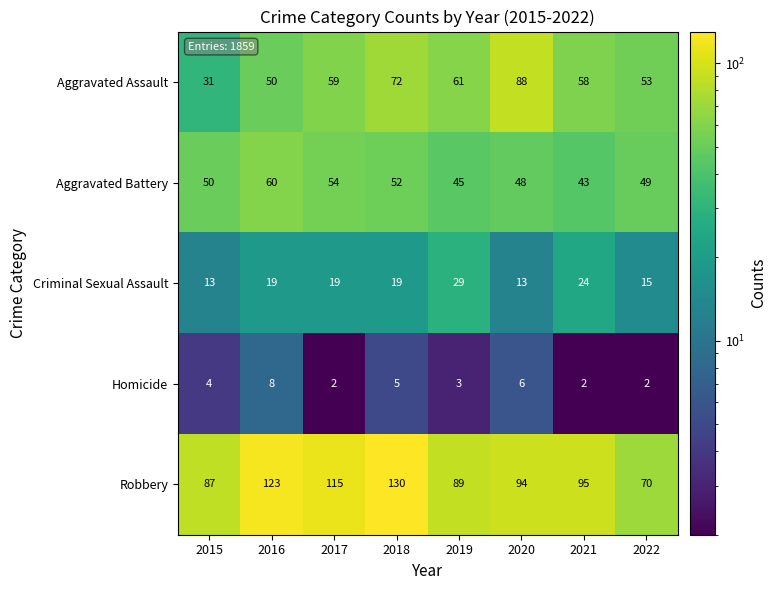

What is the difference between the Aggravated Battery values at 2017 and 2021?

11